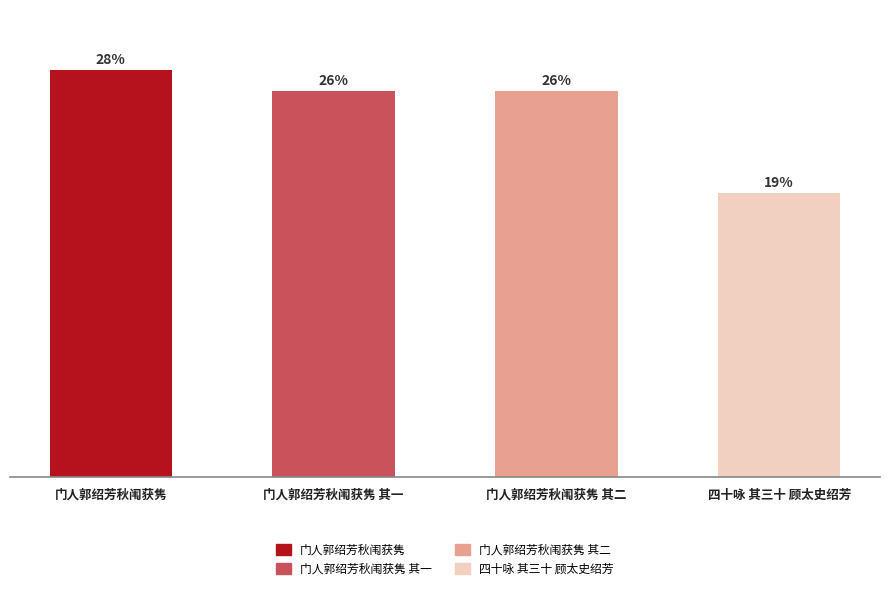

What is the change in value from 门人郭绍芳秋闱获隽 to 门人郭绍芳秋闱获隽 其一?

-41246